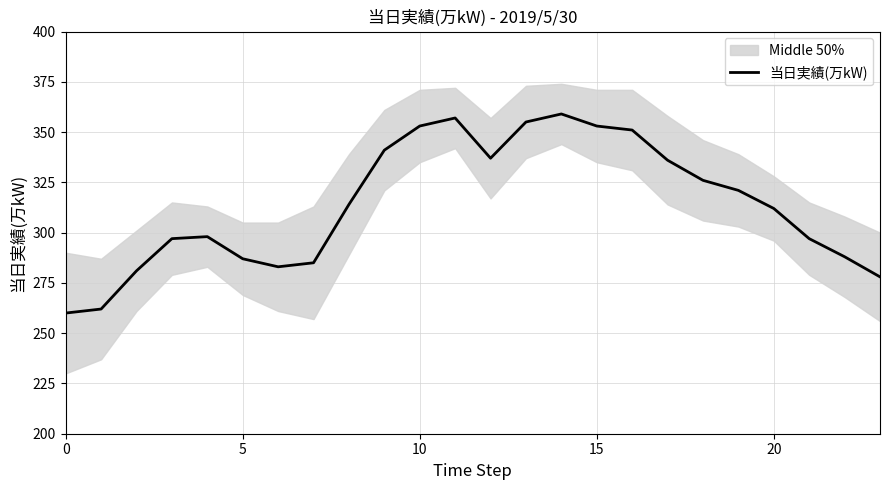

Between 21 and 17, which is larger?

17